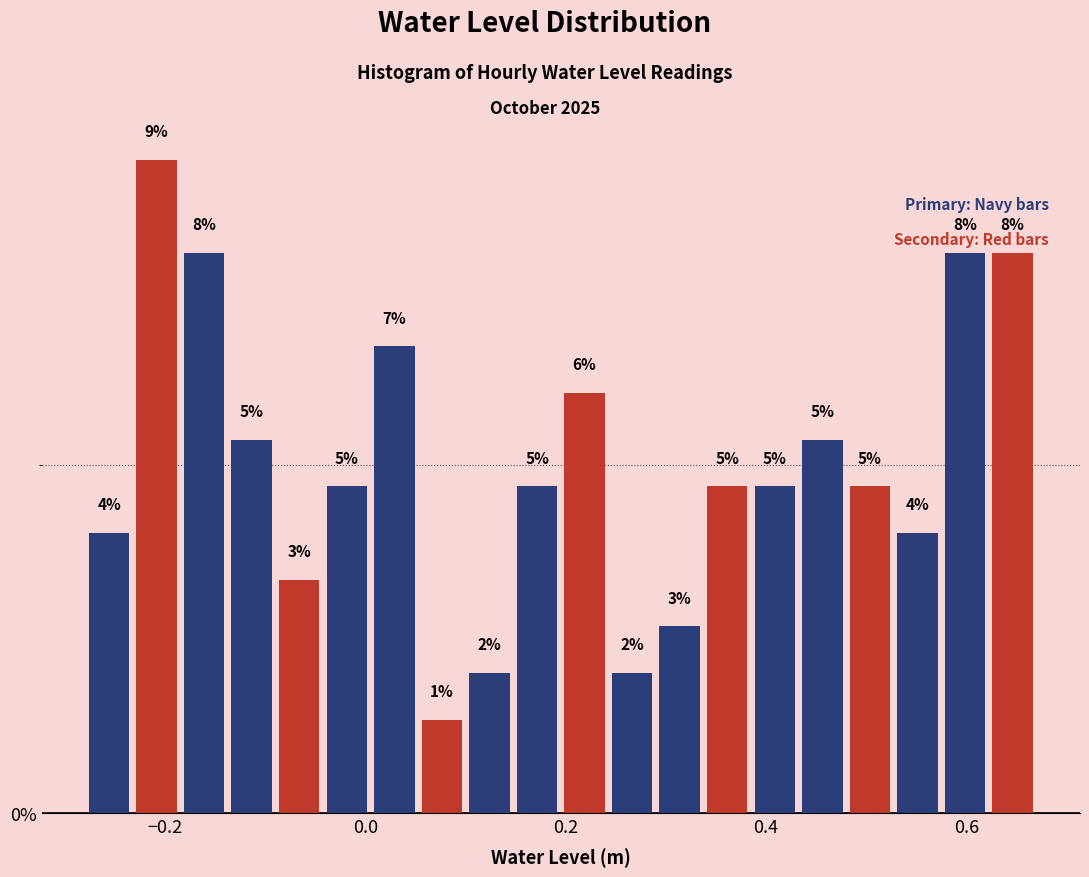

Around what value on the x-axis is the tallest bar? Give the approximate position of its centre, as read against the axis.

-0.20